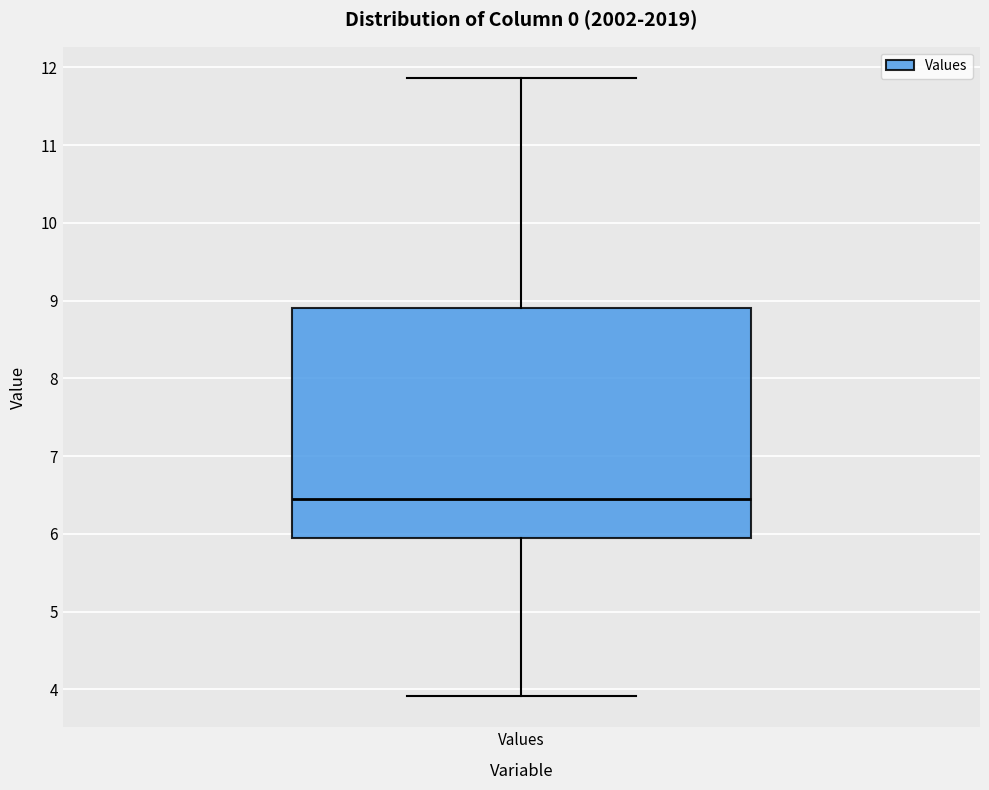

Transcribe this box plot: give where the median line is, the range the box spans, and where the two whiskers end, as read against the y-axis. The values are not printed on the chart, so give them approximately, as read against the axis.

median 6.4, box 5.9 to 8.9, whiskers 3.9 to 11.9